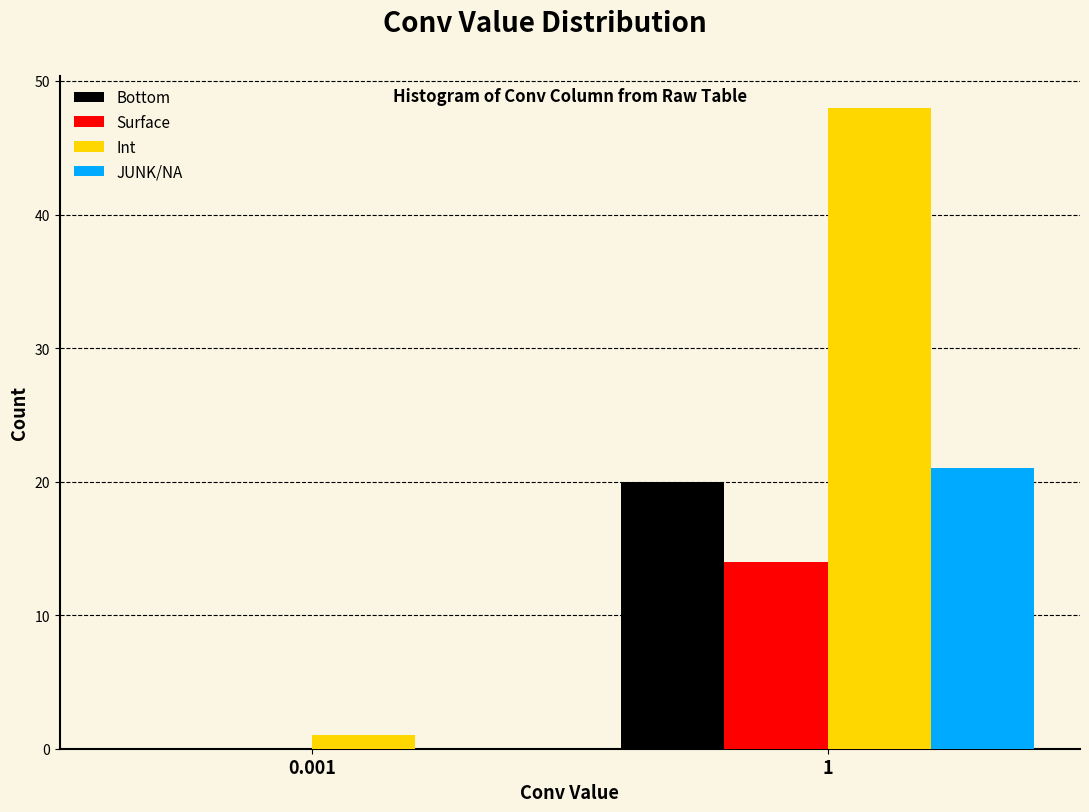

Reading left to right, list all the values displayed in this chart.

Bottom: 0.001=0	1=20
Surface: 0.001=0	1=14
Int: 0.001=1	1=48
JUNK/NA: 0.001=0	1=21